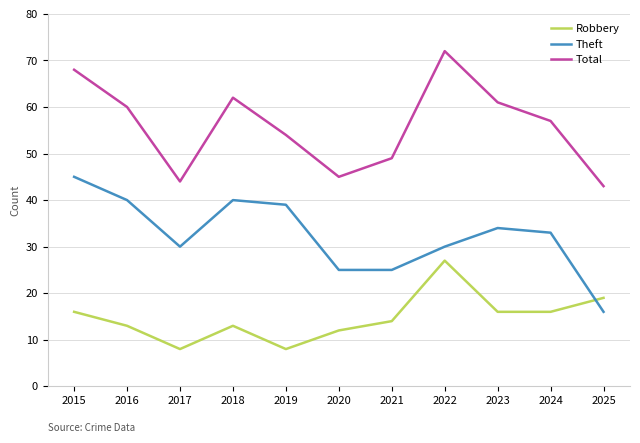

How many lines are shown in the chart?

3